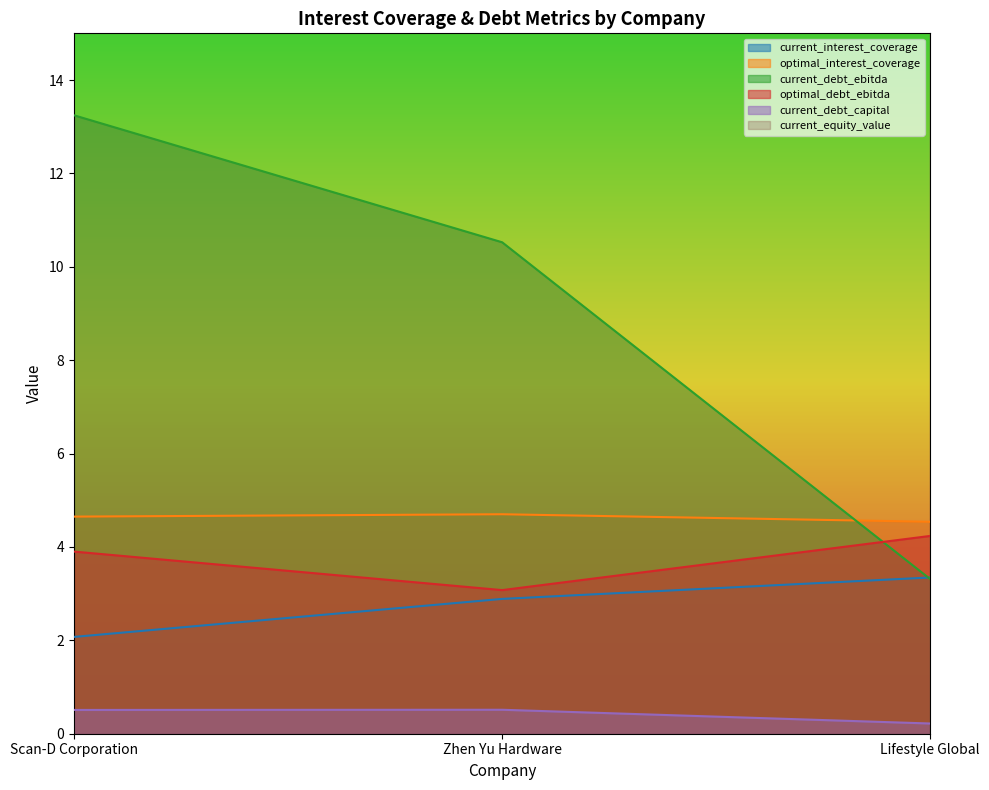

True or false: optimal_interest_coverage has a value of 1.3 at Zhen Yu Hardware.

False